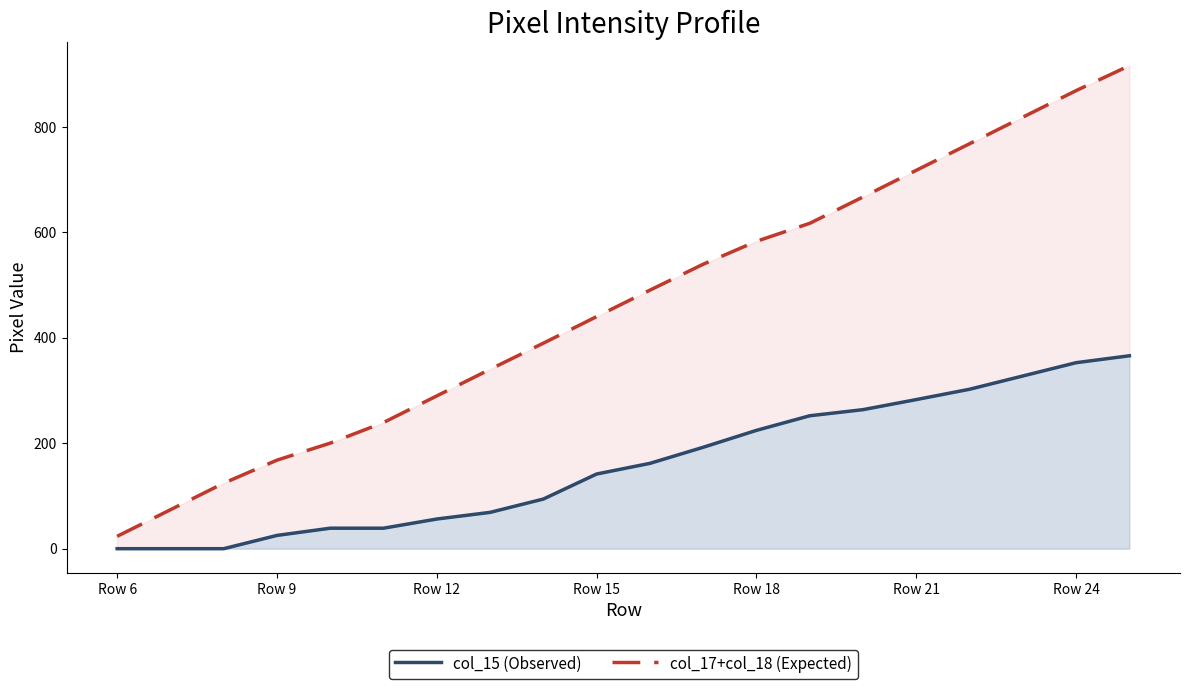

How many lines are shown in the chart?

2